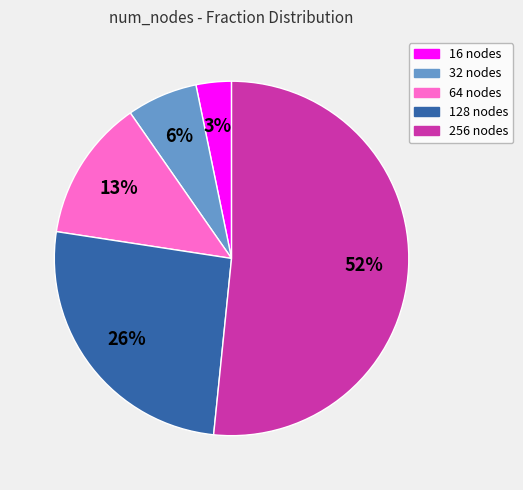

The 16 slice represents 16% of the pie. True or false?

False